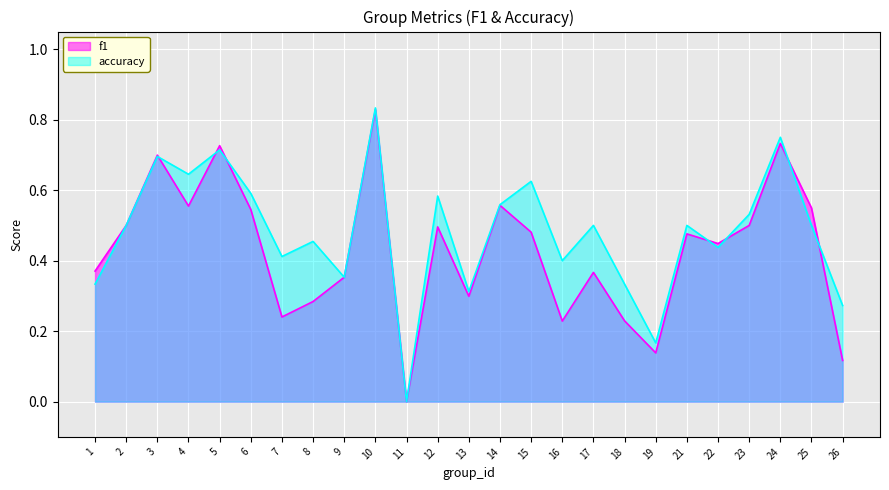

What is the sum of all accuracy values?

12.0